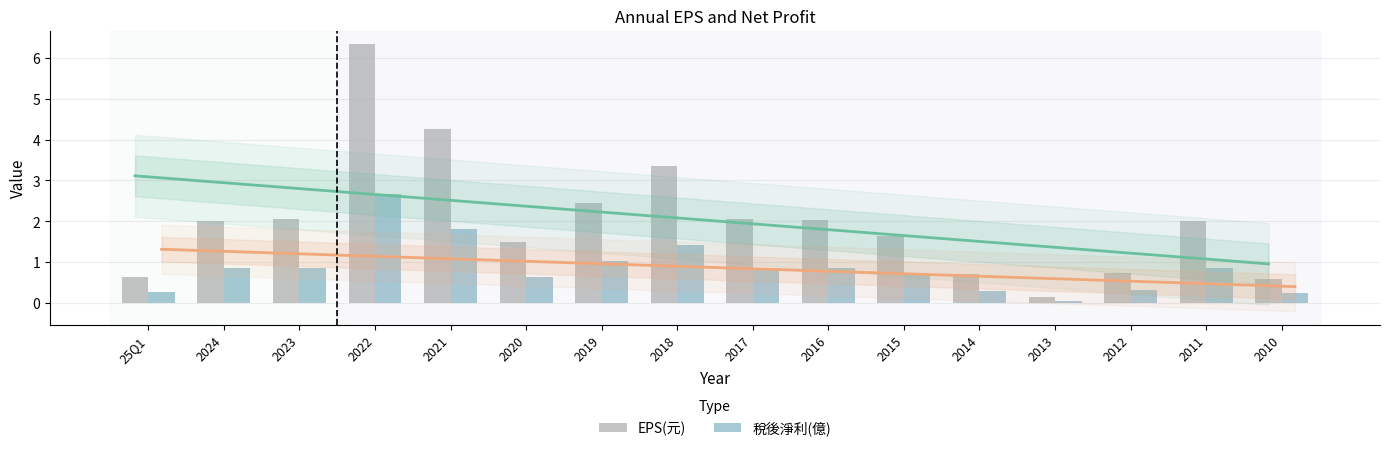

What is the spread (max minus min) of values at 2021?

2.5